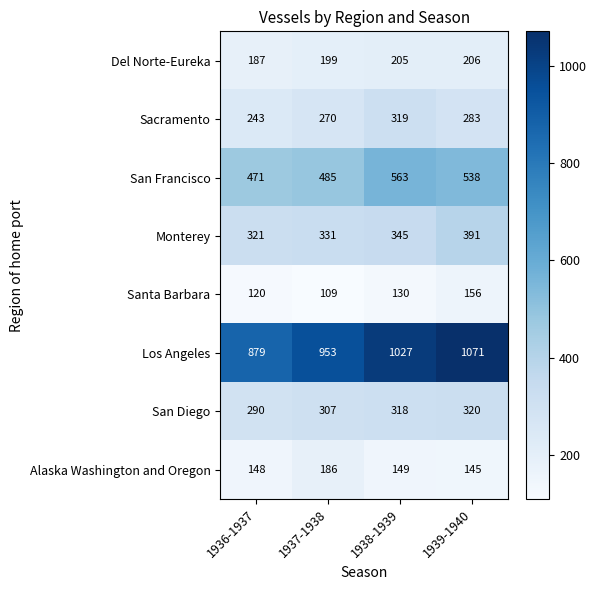

At 1937-1938, list the series in order from smallest to largest.

Santa Barbara, Alaska Washington and Oregon, Del Norte-Eureka, Sacramento, San Diego, Monterey, San Francisco, Los Angeles